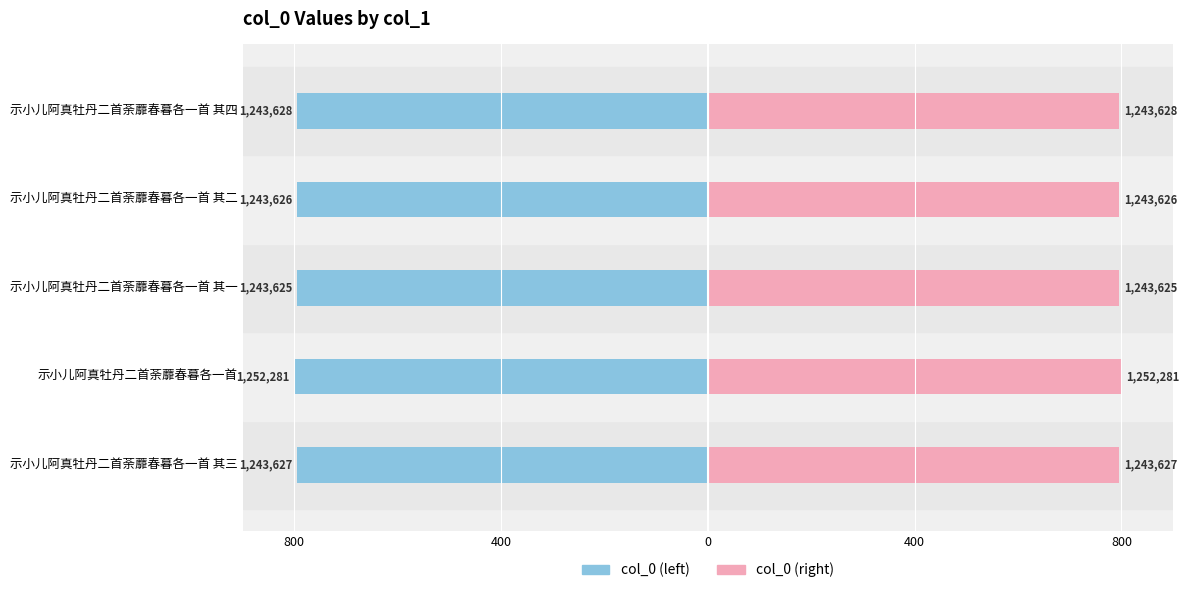

What is the value of the col_0 (right) bar at the 3rd from the left?

794.5